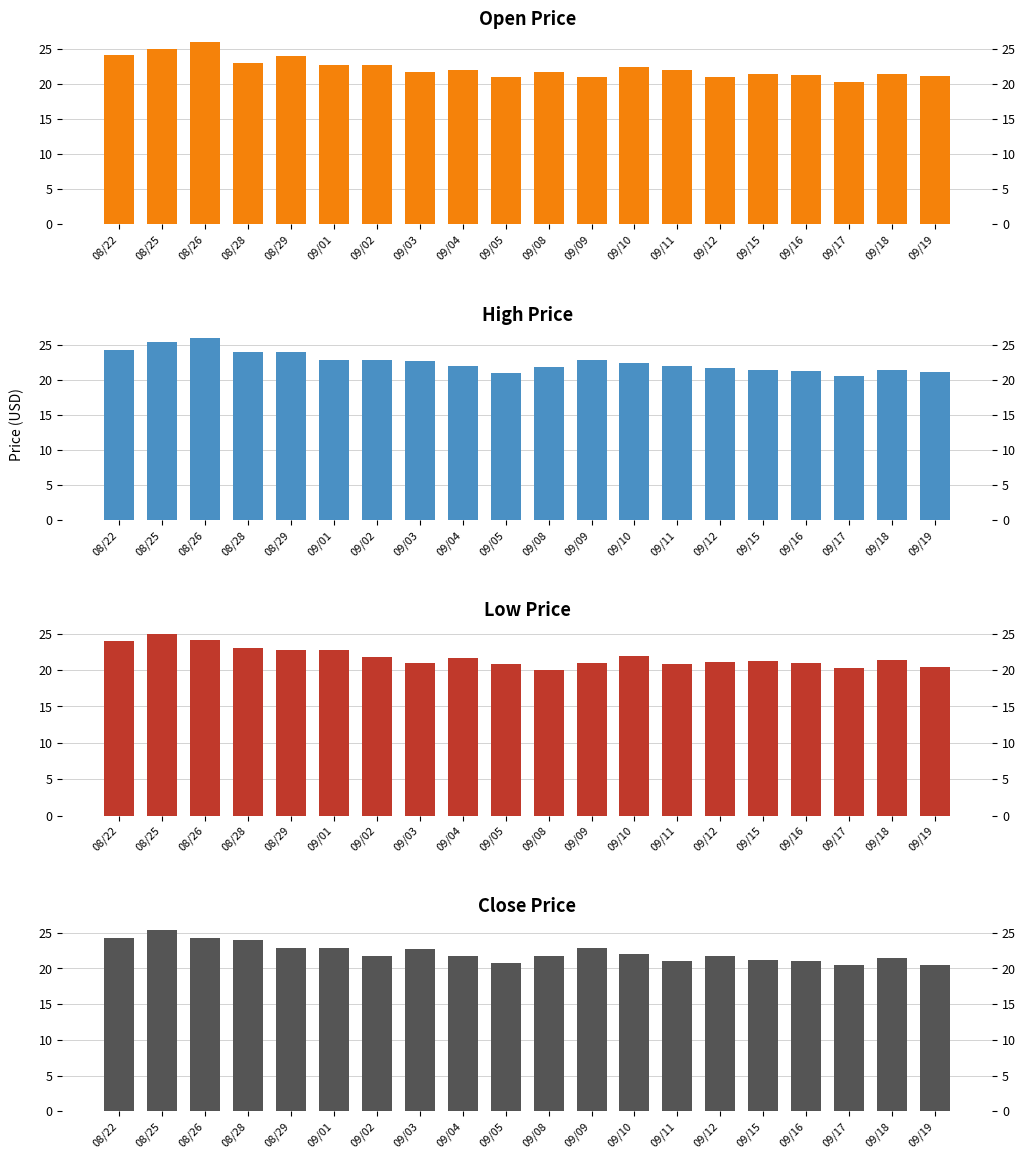

What is the total value across all series at 09/16?

84.6